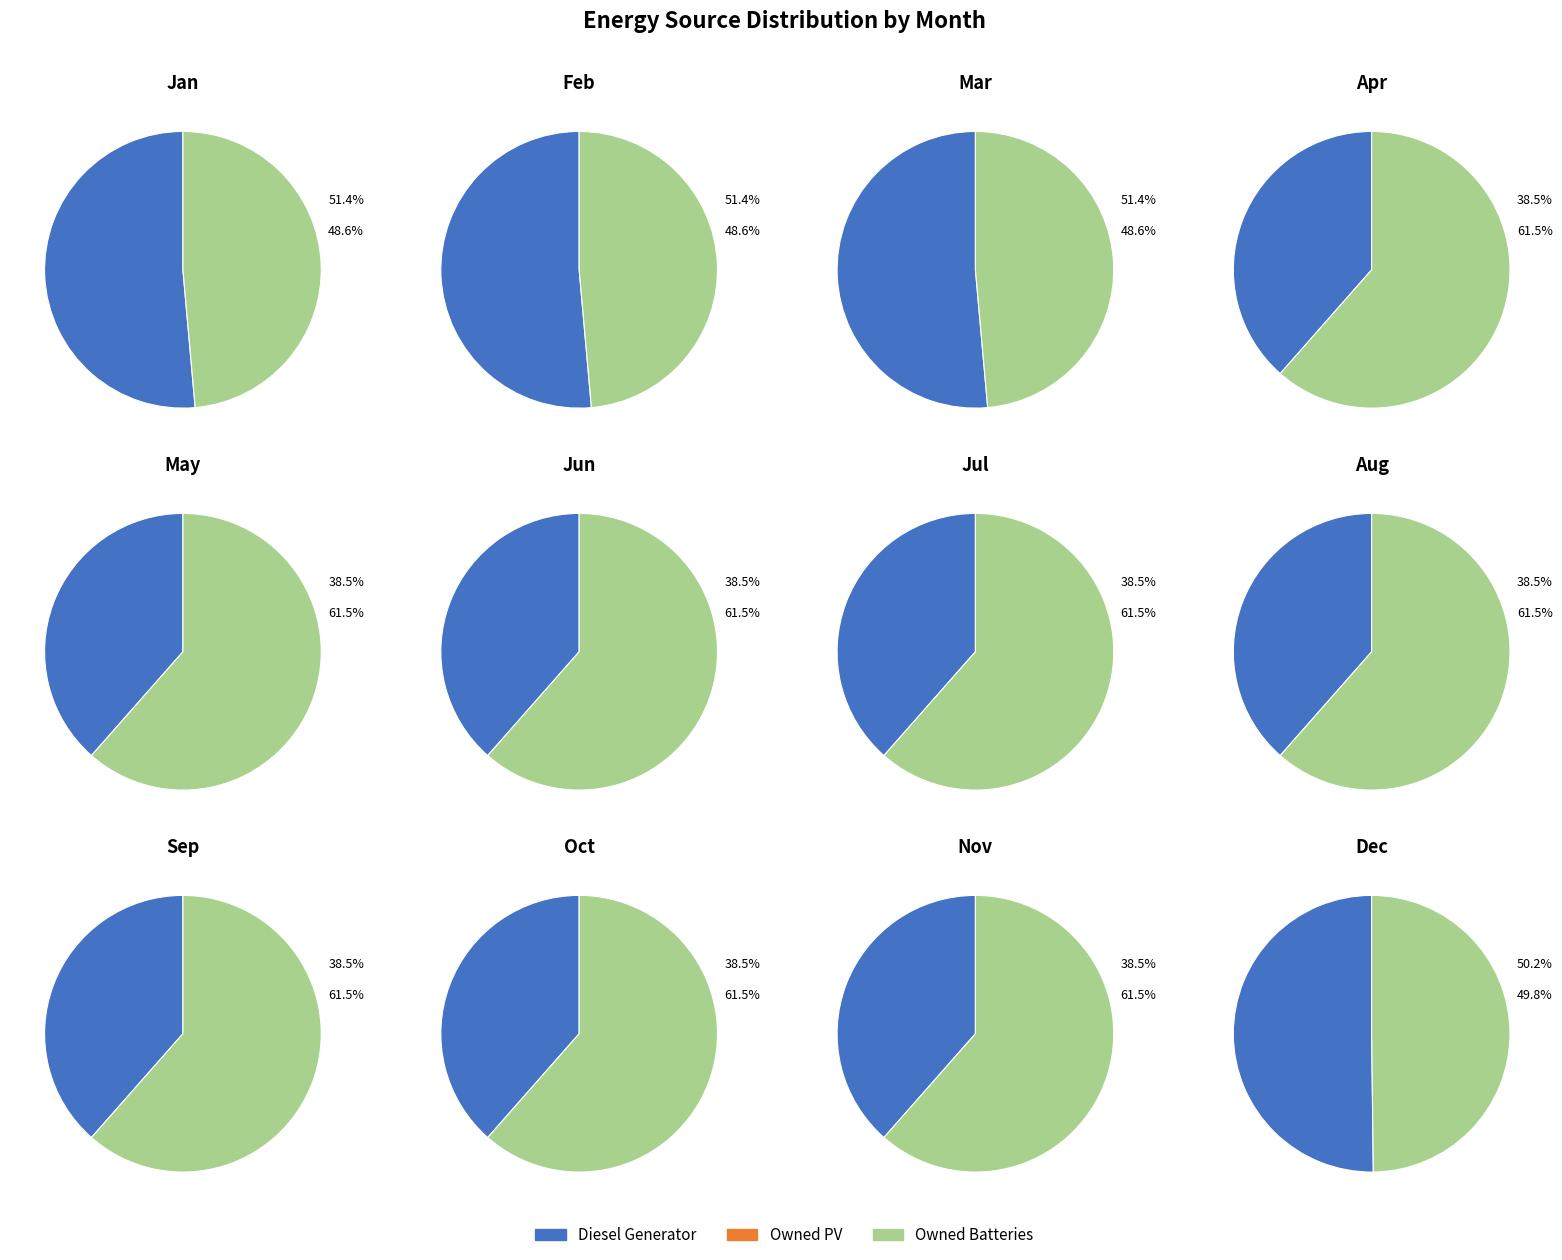

True or false: 4 accounts for 1% of the total.

False